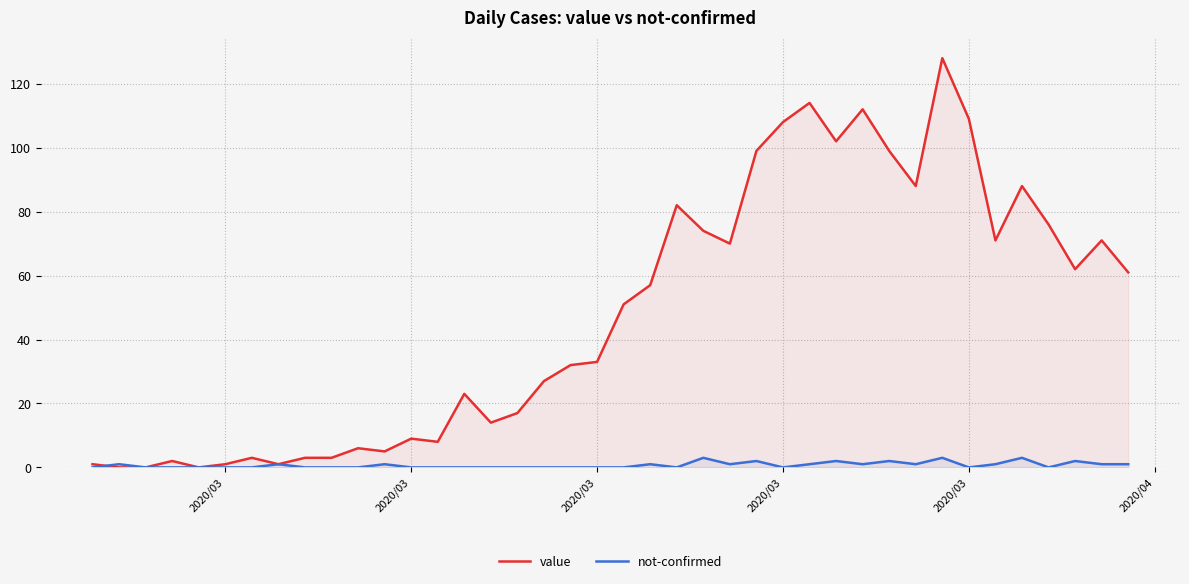

Reading left to right, transcribe all the data shown in this chart.

value: 1	0	0	2	0	1	3	1	3	3	6	5	9	8	23	14	17	27	32	33	51	57	82	74	70	99	108	114	102	112	99	88	128	109	71	88	76	62	71	61
not-confirmed: 0	1	0	0	0	0	0	1	0	0	0	1	0	0	0	0	0	0	0	0	0	1	0	3	1	2	0	1	2	1	2	1	3	0	1	3	0	2	1	1